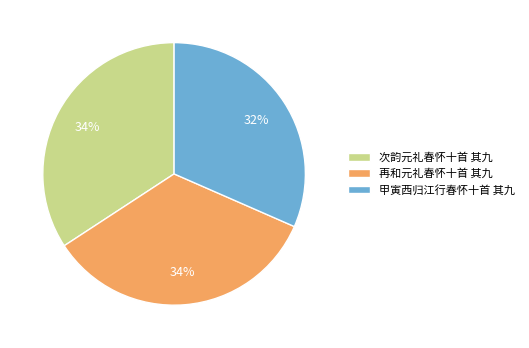

Which slice is the smallest?

甲寅西归江行春怀十首 其九